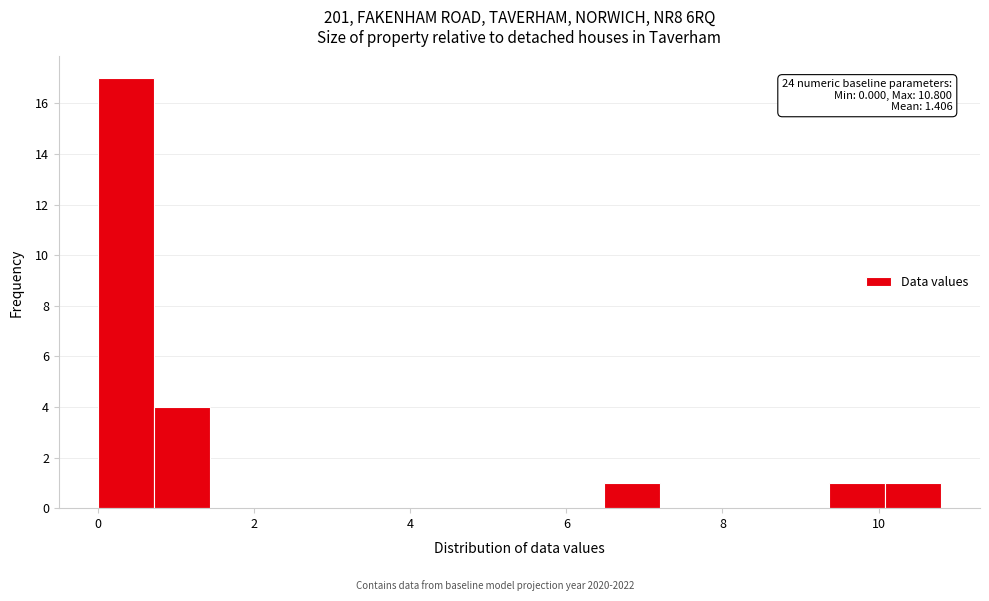

Around what value on the x-axis is the tallest bar? Give the approximate position of its centre, as read against the axis.

0.4